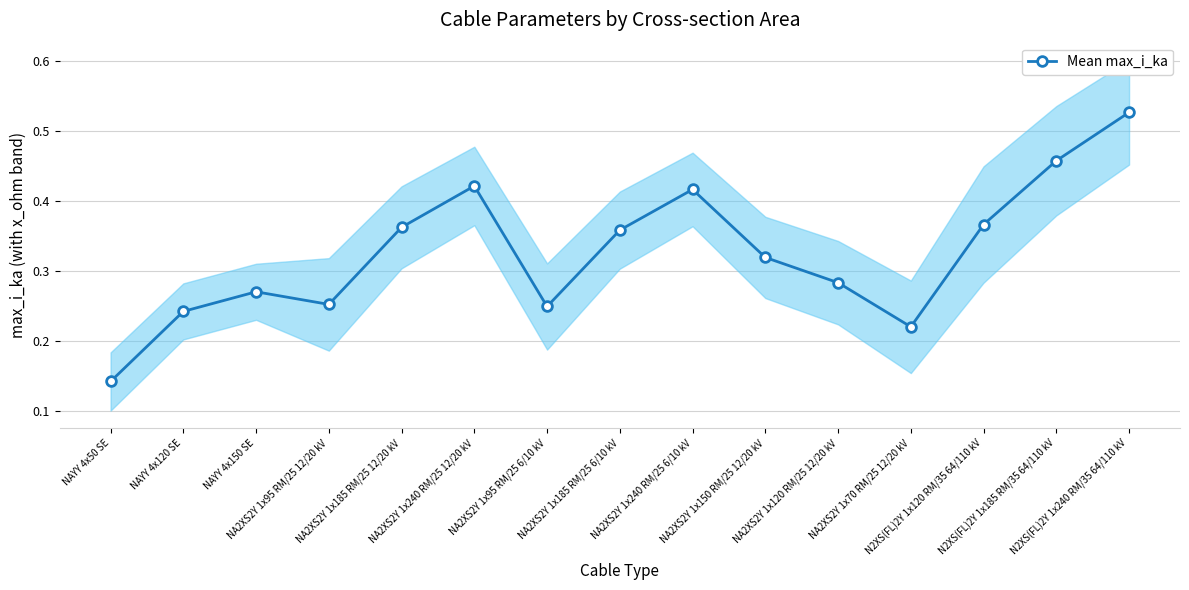

Reading left to right, transcribe all the data shown in this chart.

0.1	0.2	0.3	0.3	0.4	0.4	0.2	0.4	0.4	0.3	0.3	0.2	0.4	0.5	0.5